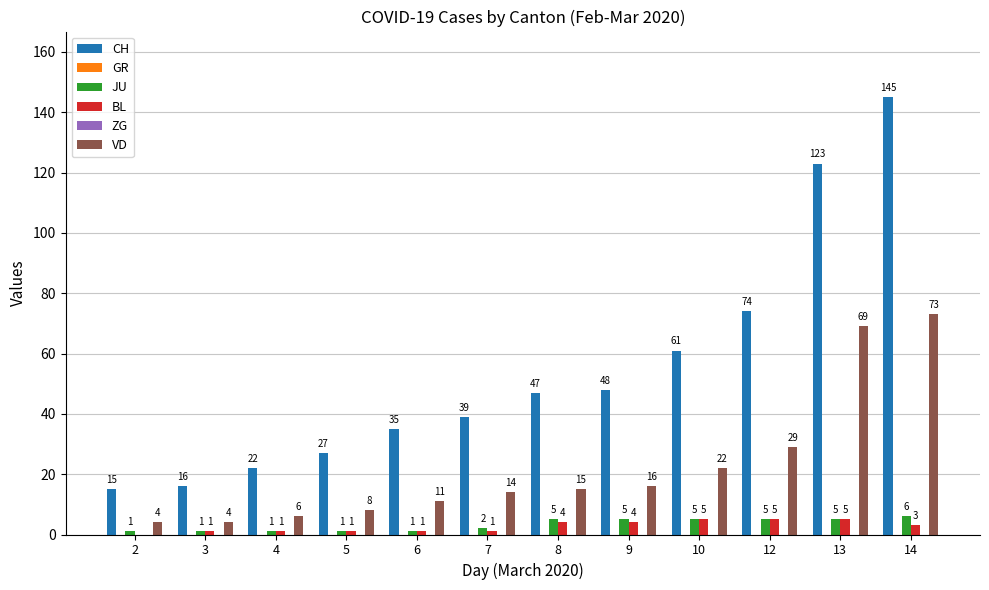

Where is BL nearest to the value 2?

3